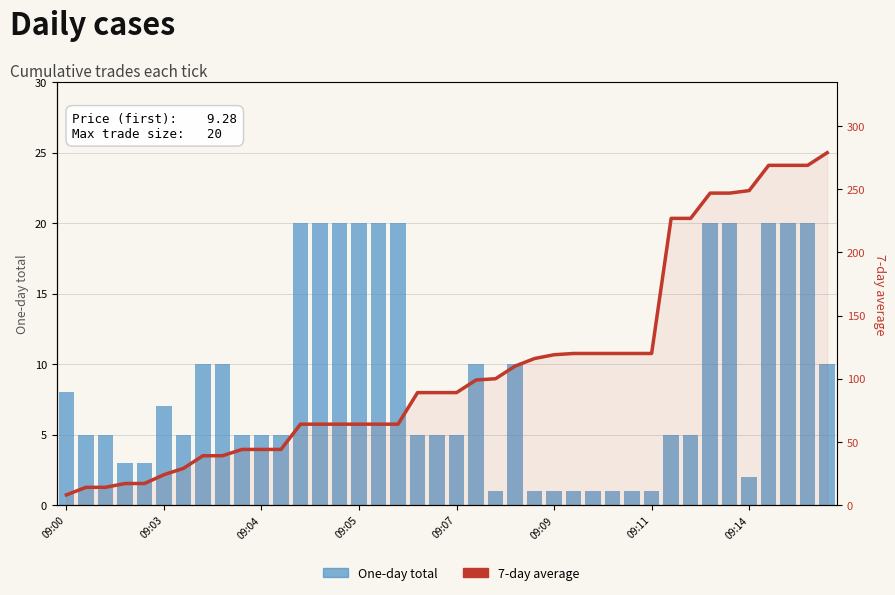

What is the sum of the One-day total values at 27 and 30?

2